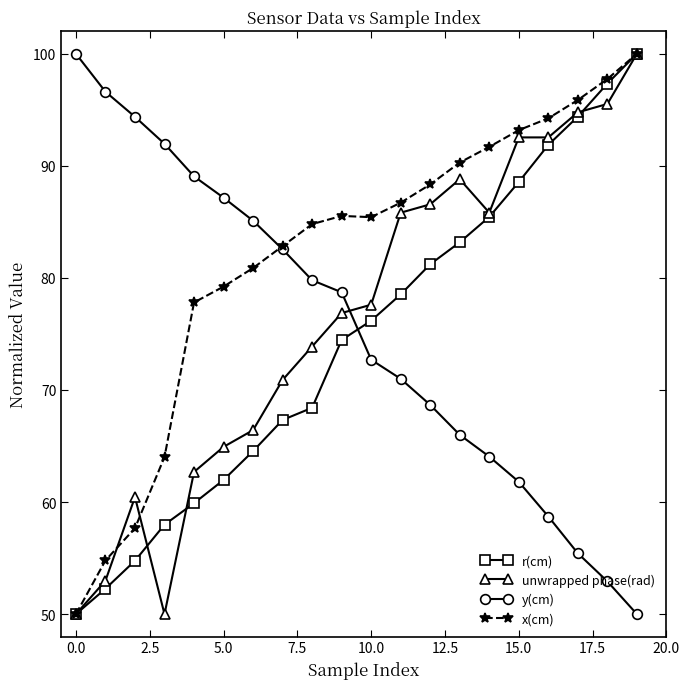

What is the minimum value for r(cm)?

50.0